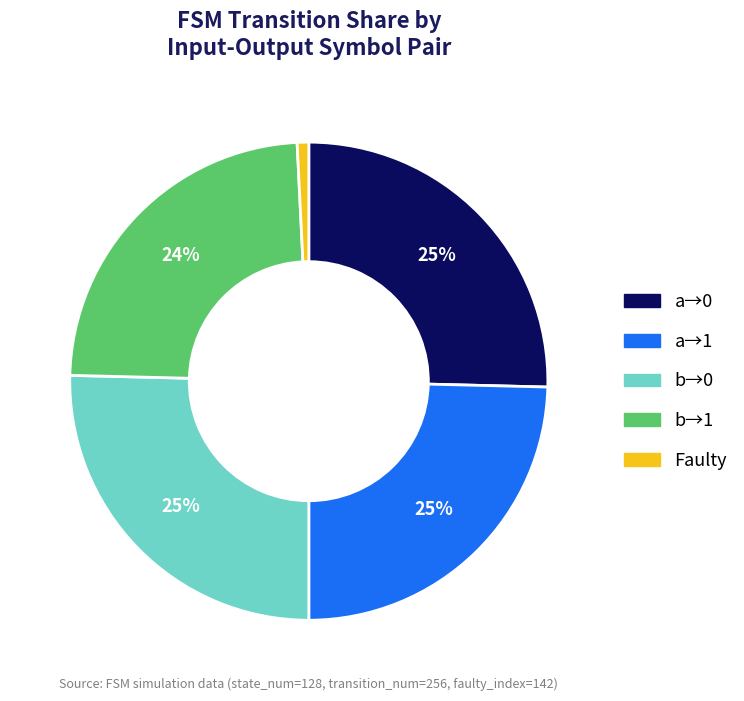

To the nearest percent, what is the average slice percentage?

20%